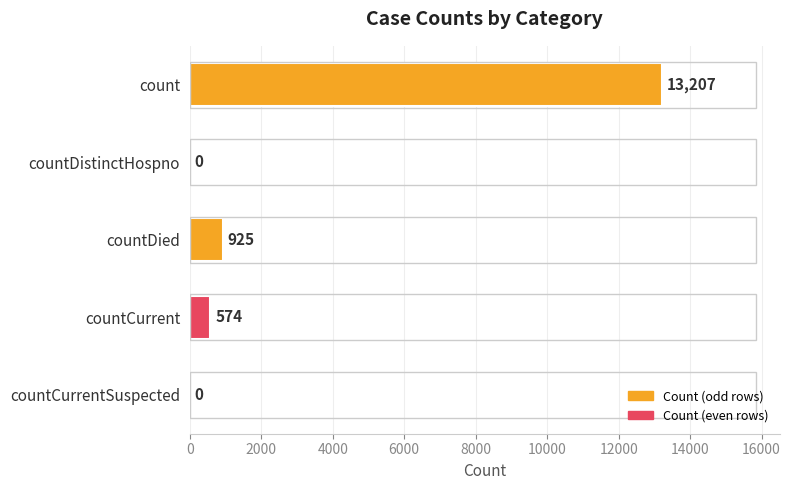

Reading top to bottom, what are all the values shown in this chart?

count=13207	countDistinctHospno=0	countDied=925	countCurrent=574	countCurrentSuspected=0